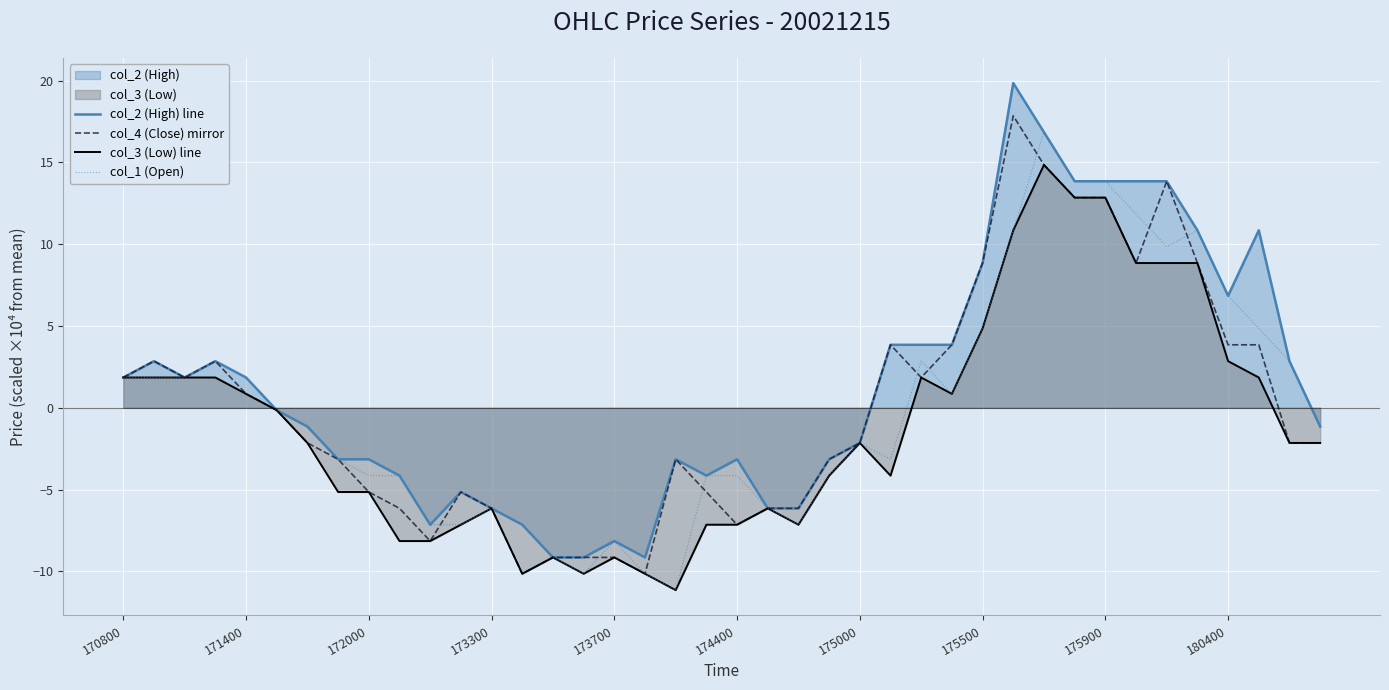

What position from the left is 17?

18